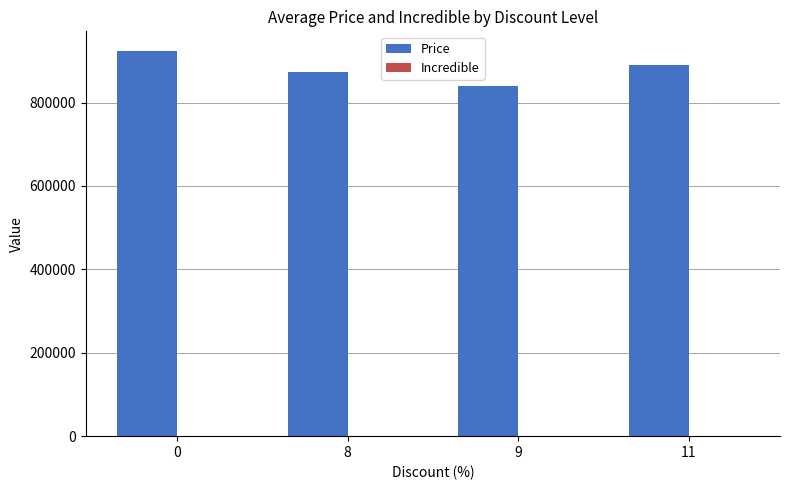

Approximately how many times larger is the value at 9 compared to 8?

1.0